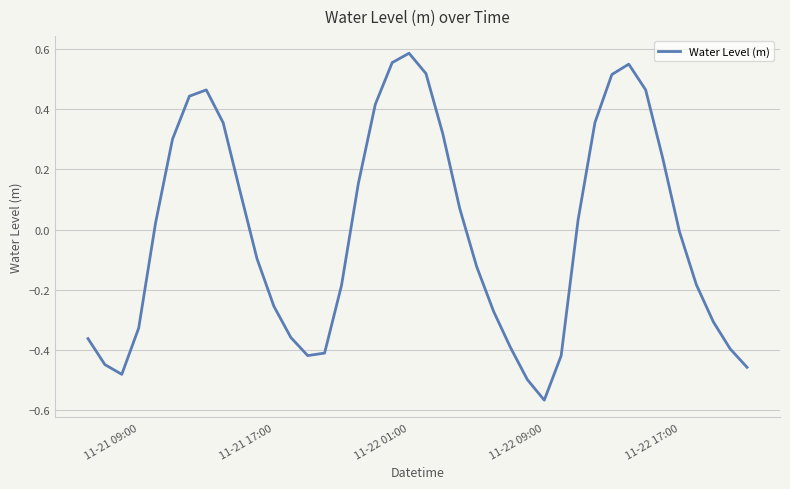

What is the difference between the maximum and minimum values?

1.2